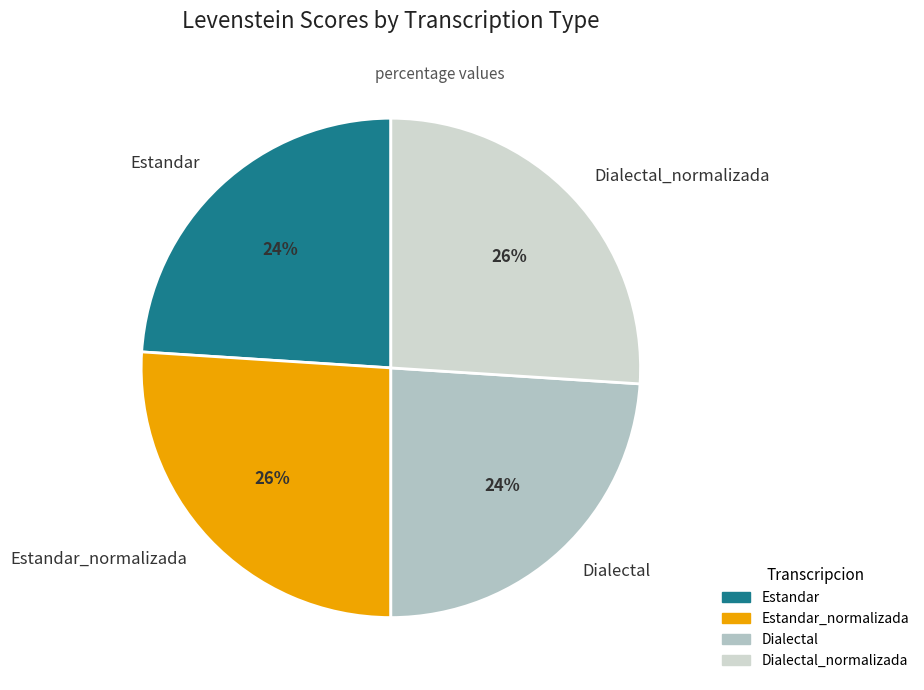

Count the number of slices in the pie.

4